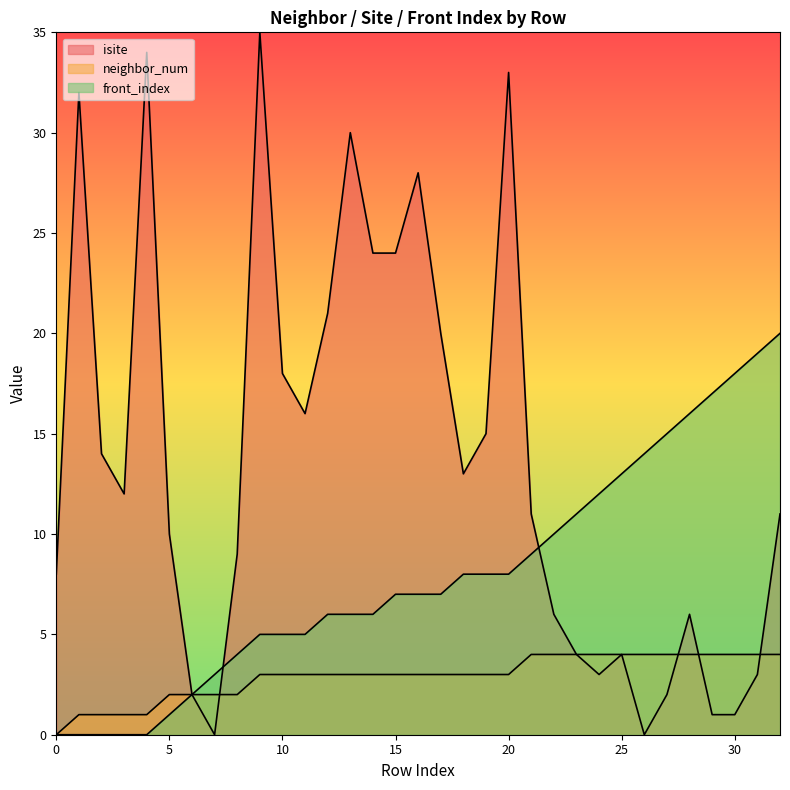

Where is front_index nearest to the value 10?

22